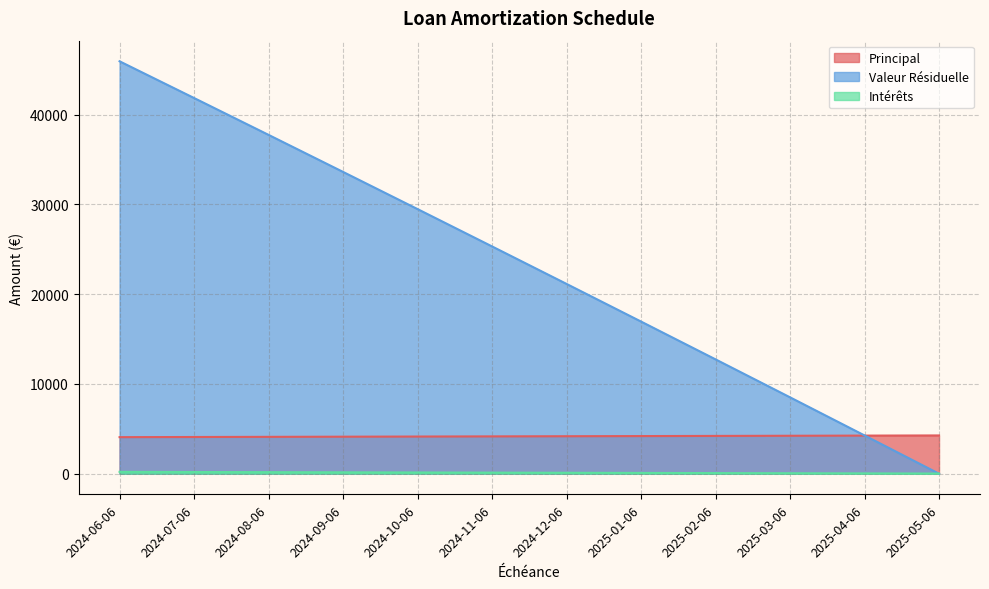

True or false: Intérêts and Principal intersect in this chart.

False